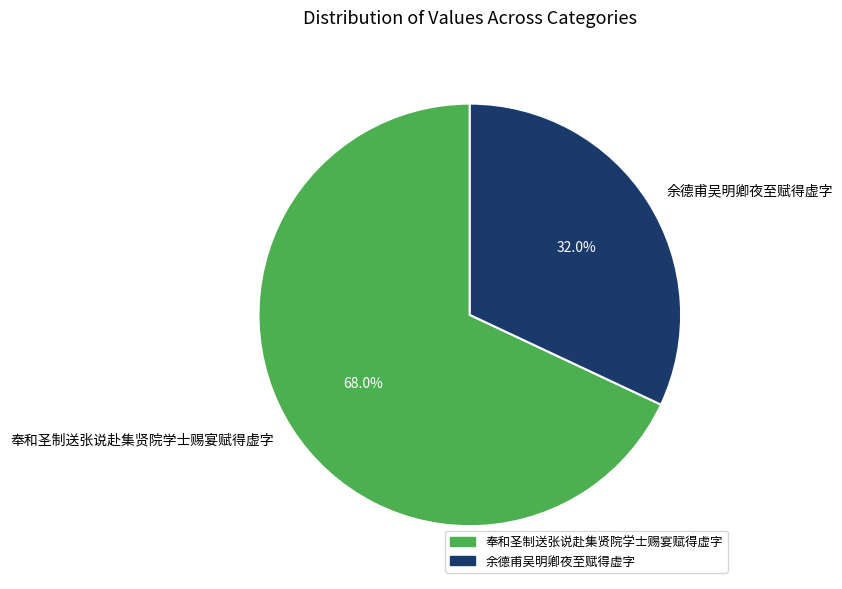

To the nearest percent, what percentage of the pie is 奉和圣制送张说赴集贤院学士赐宴赋得虚字?

68%